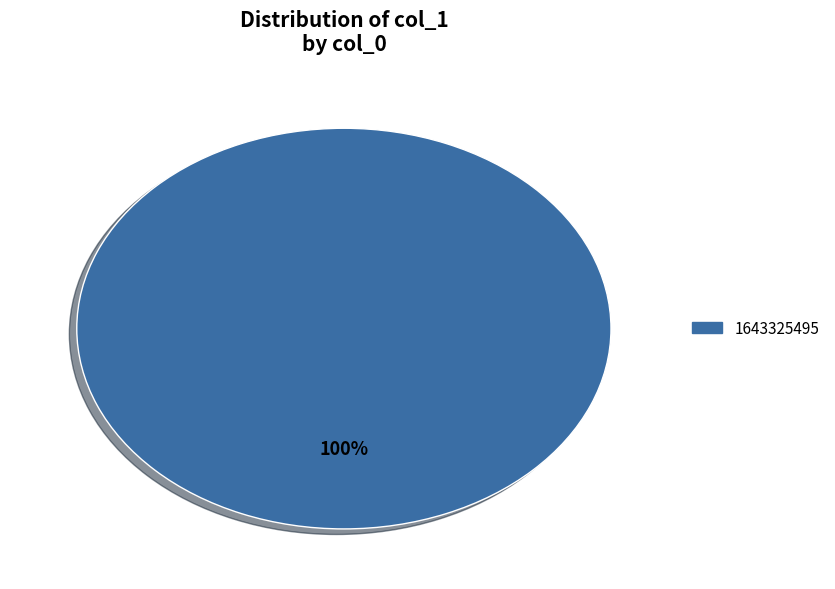

Does any single category account for the majority?

Yes